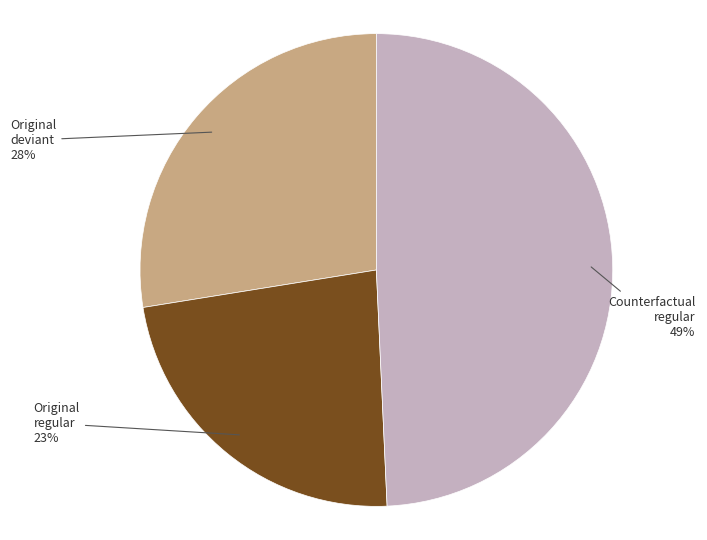

To the nearest percent, what is the average slice percentage?

33%